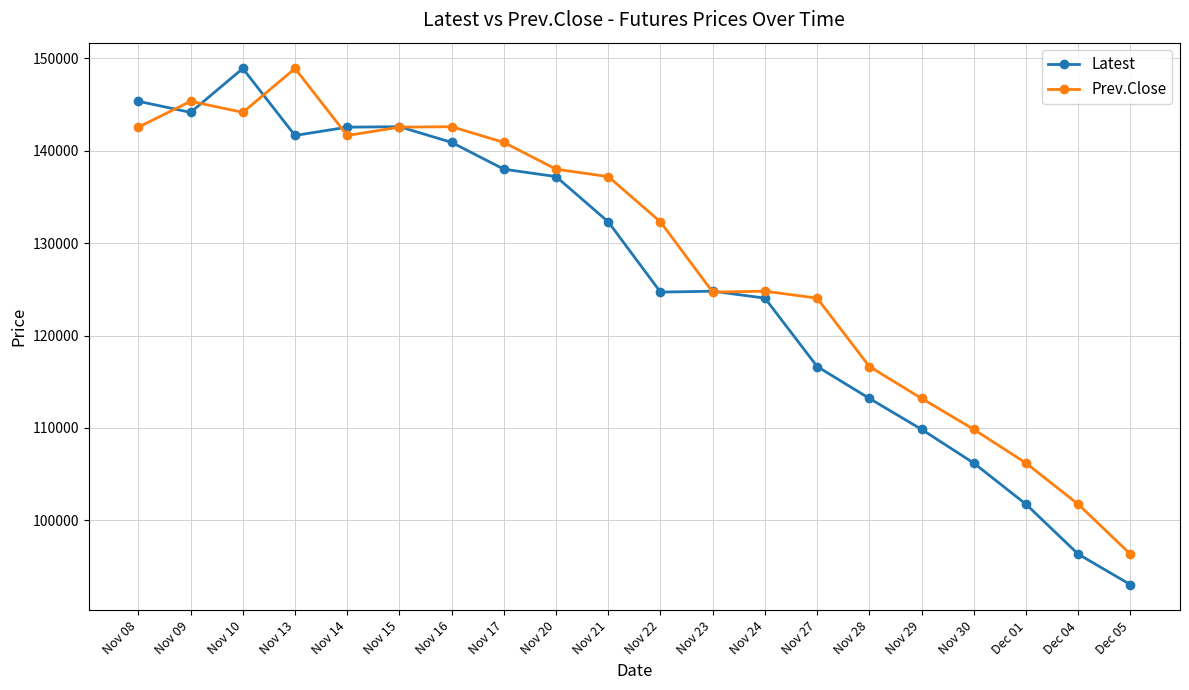

The value of Latest at Nov 16 is 140900. True or false?

True